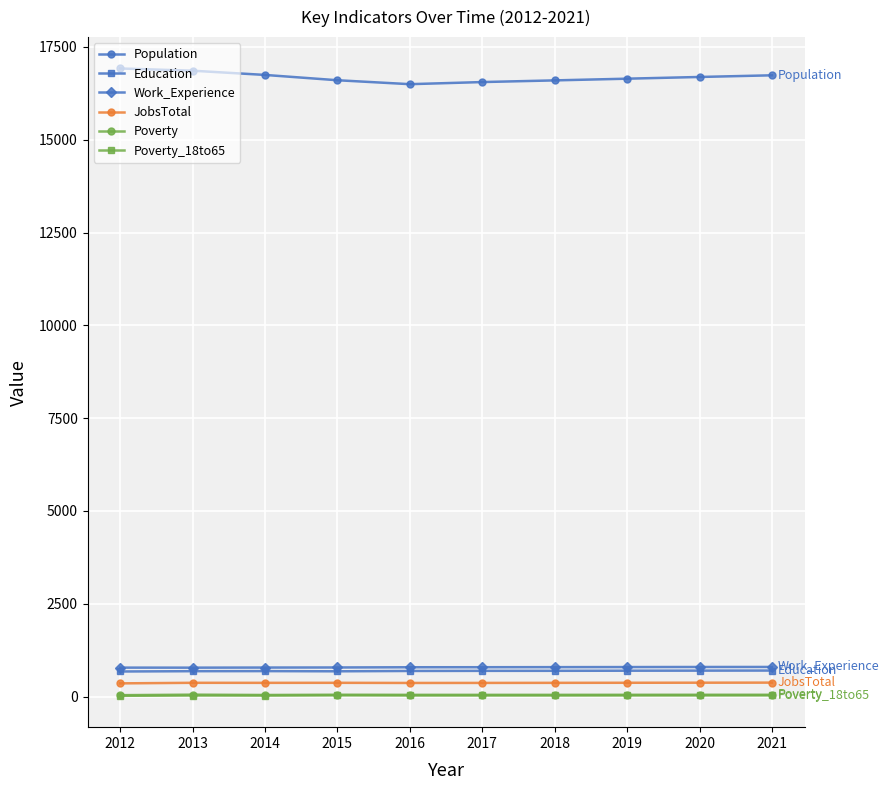

What is the maximum value shown in the chart?

16920